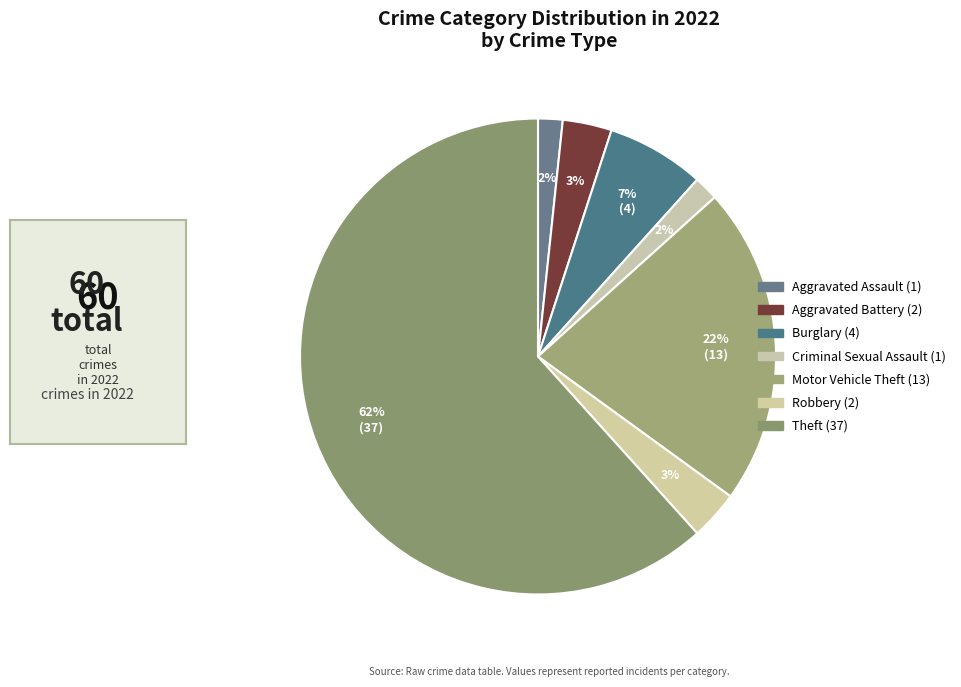

Count the number of slices in the pie.

7